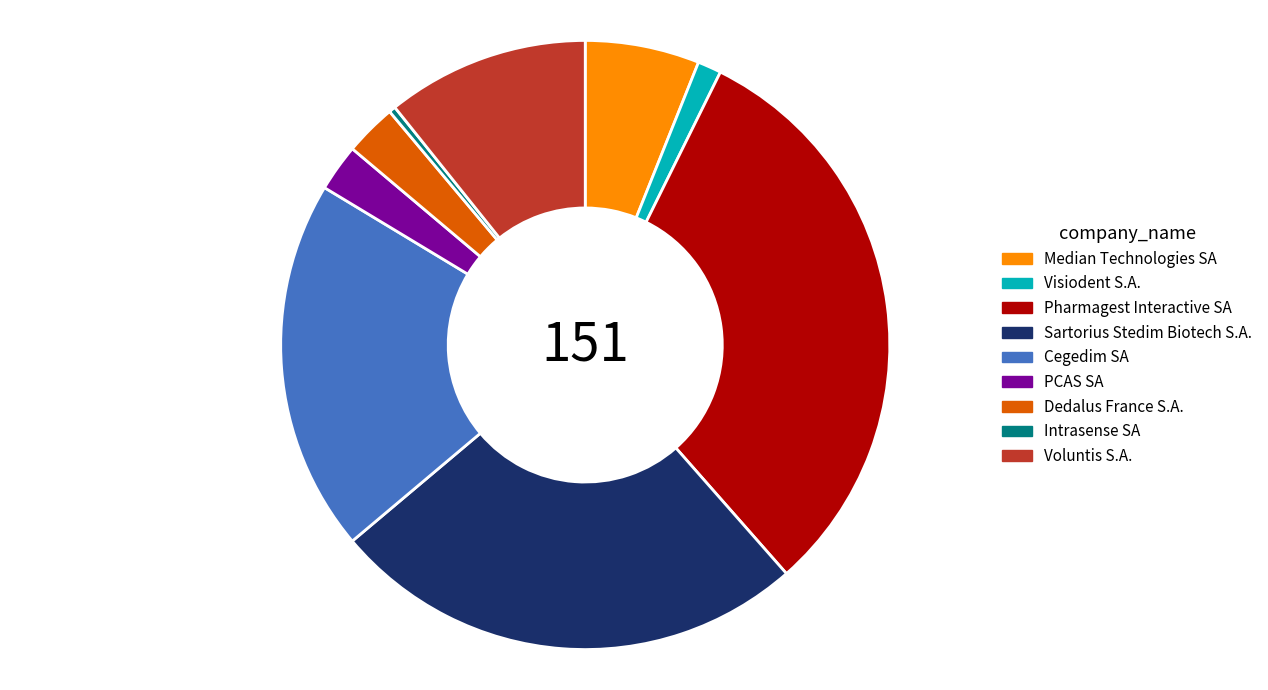

How many slices are in this pie chart?

9